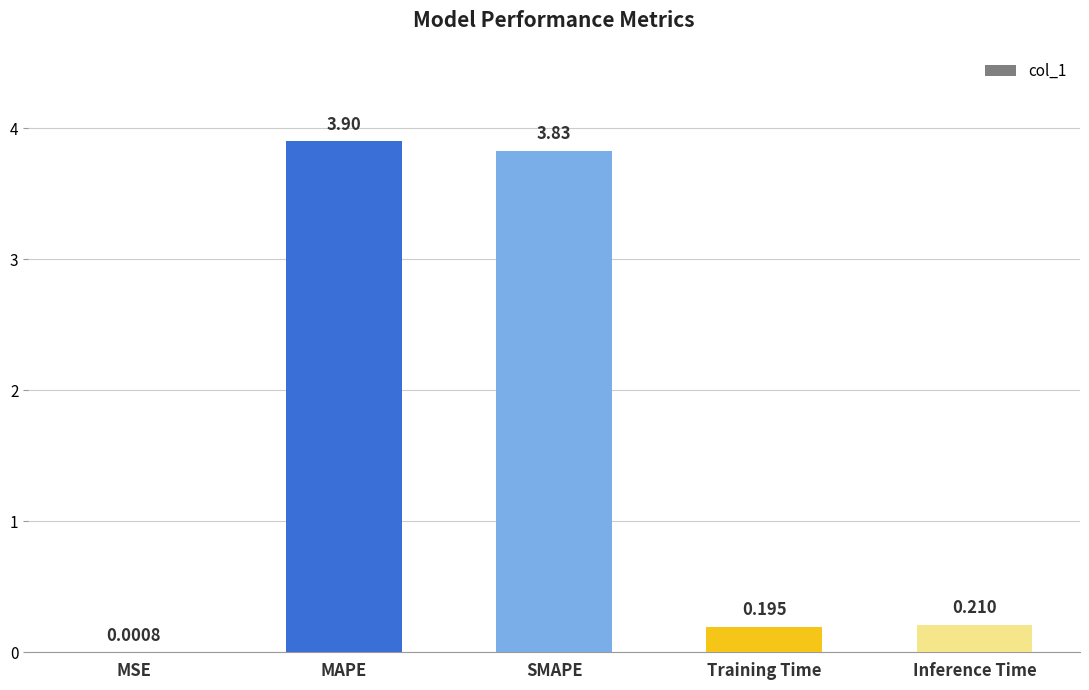

Where is the data nearest to the value 1?

Inference Time